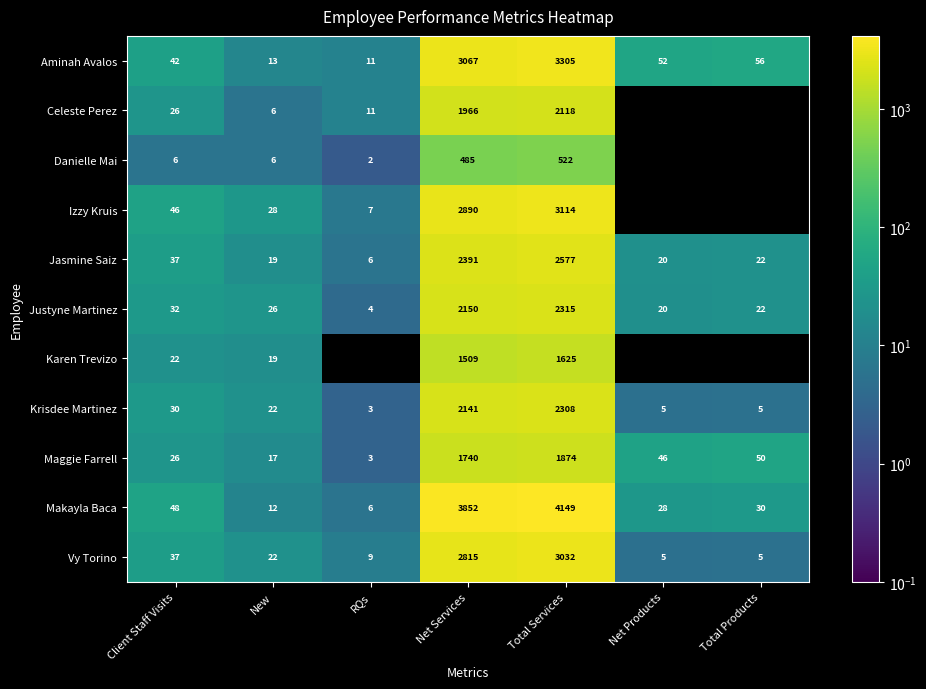

What is the minimum value for Makayla Baca?

6